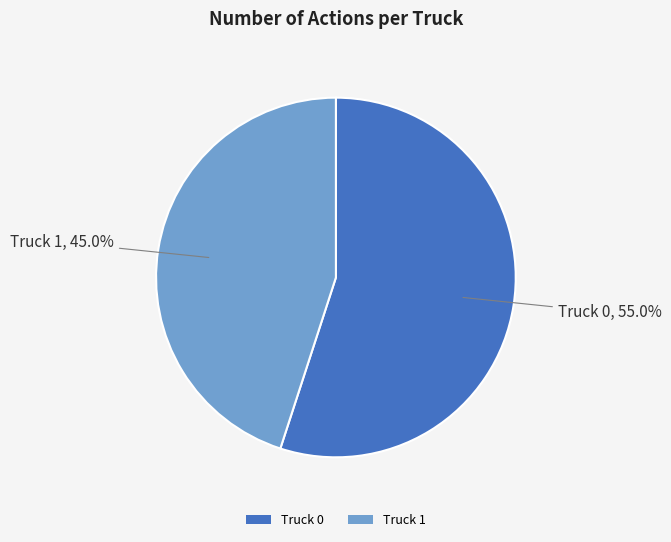

Does any single category account for the majority?

Yes